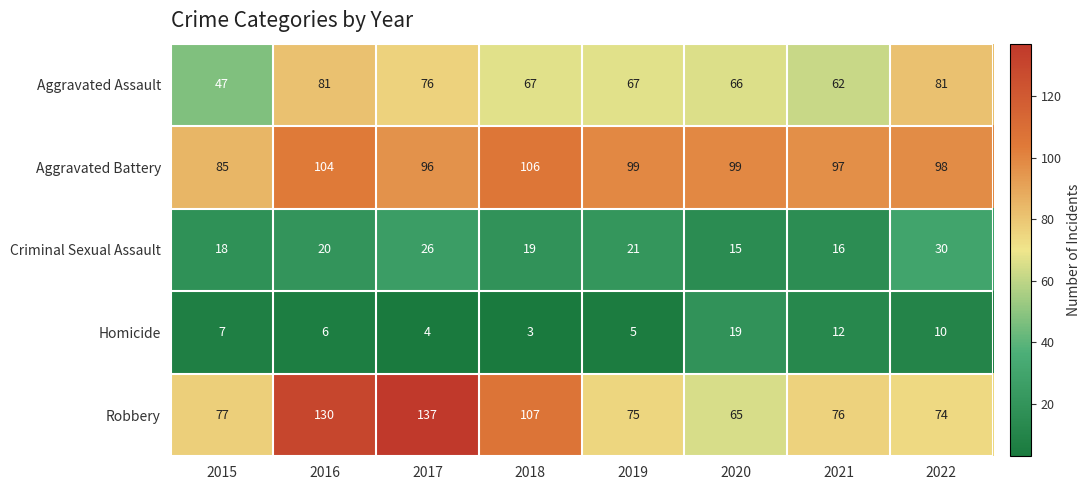

Which series changed the most between 2017 and 2018?

Robbery